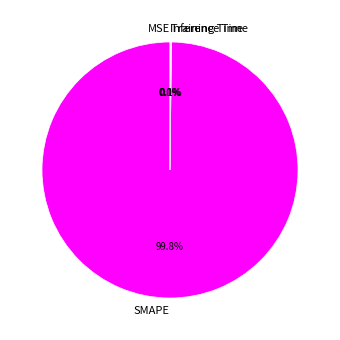

Which slice is the largest?

SMAPE